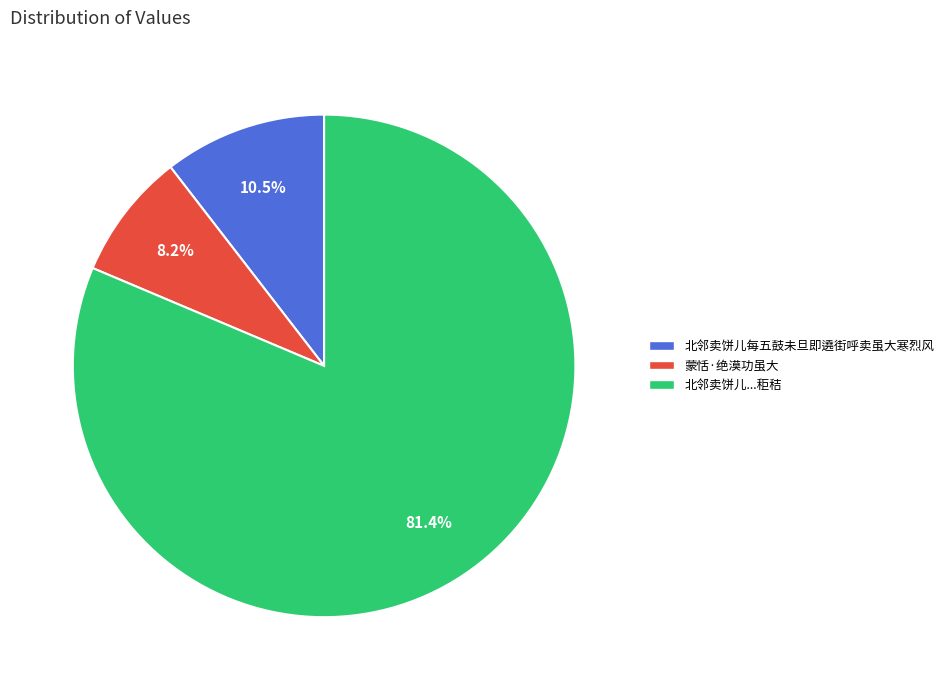

To the nearest percent, what percentage of the pie is 蒙恬·绝漠功虽大?

8%